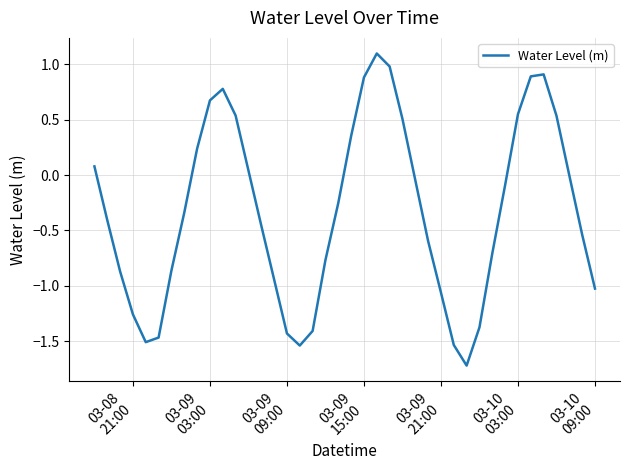

What is the smallest value displayed?

-1.7